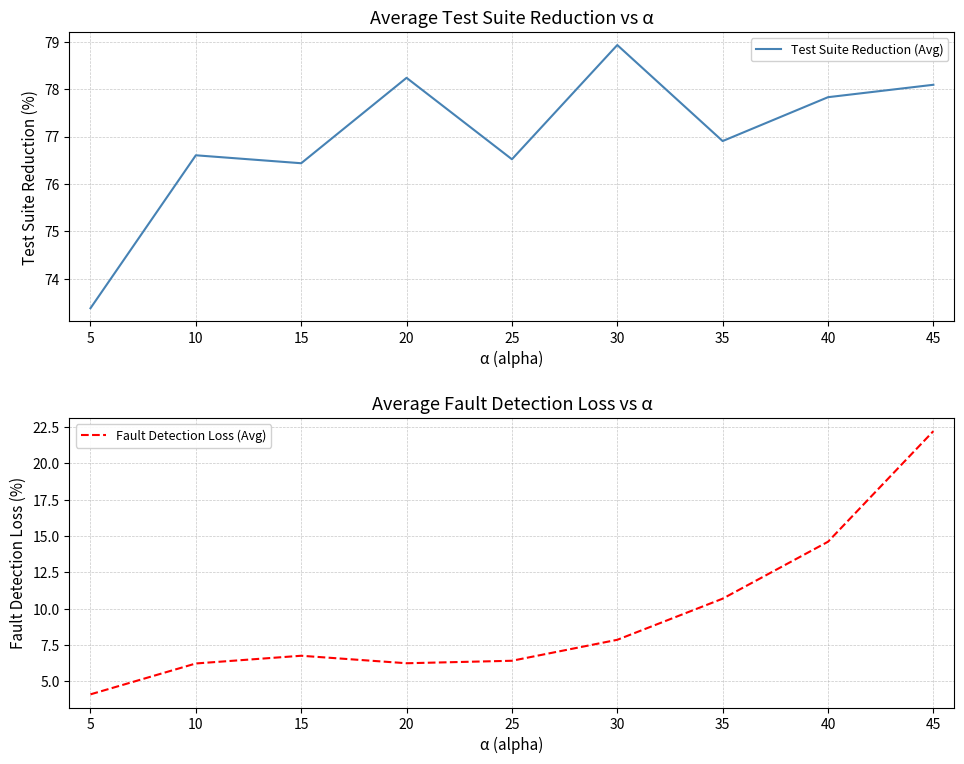

Where is Fault Detection Loss (Avg) nearest to the value 13?

40